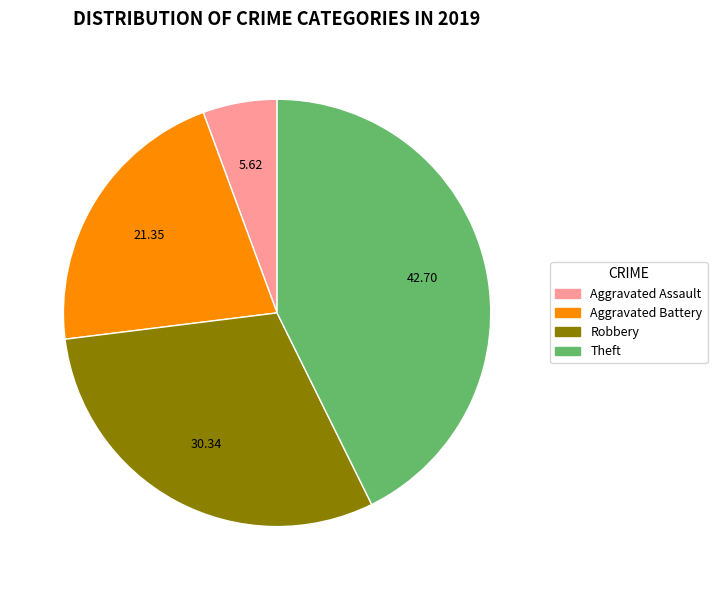

Approximately how many times larger is the value at Theft compared to Robbery?

1.4